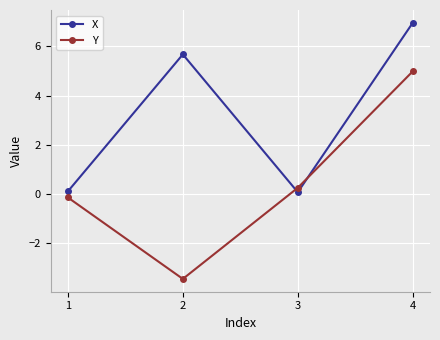

What is the maximum value shown in the chart?

7.0